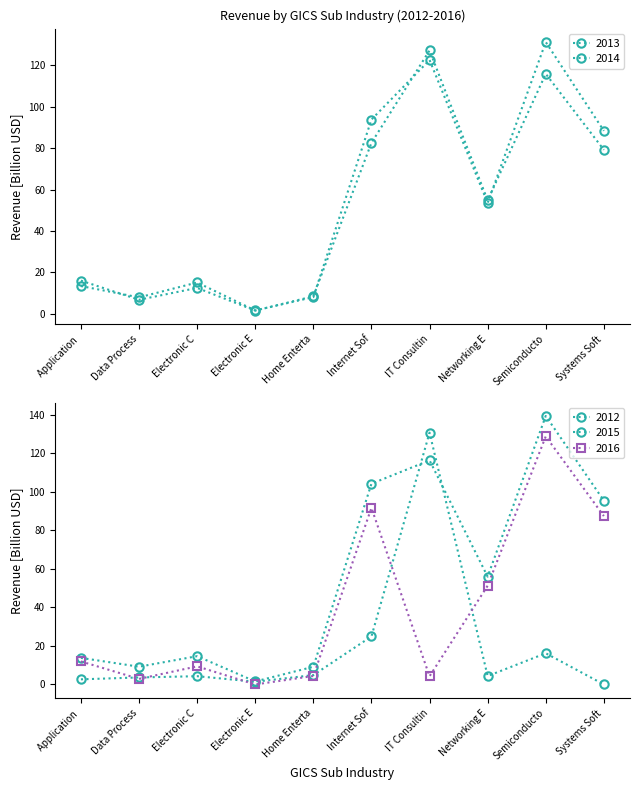

In 2012, how many points are higher than both neighbors (excluding endpoints)?

3